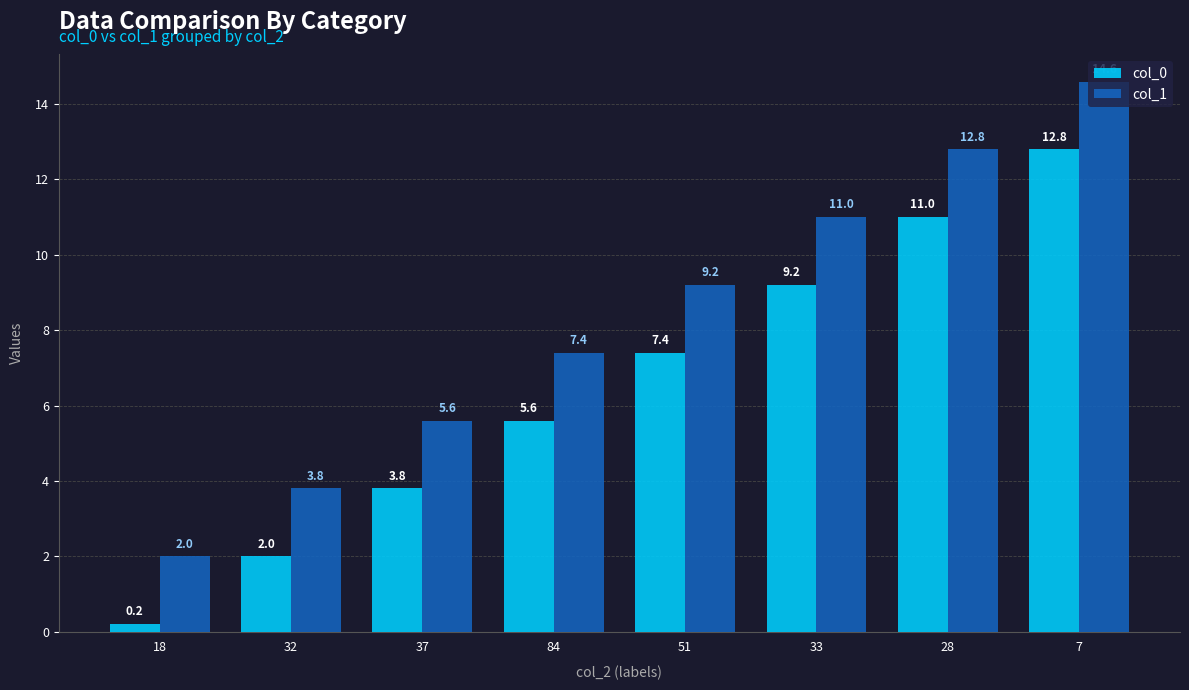

What is the spread (max minus min) of values at 7?

1.8